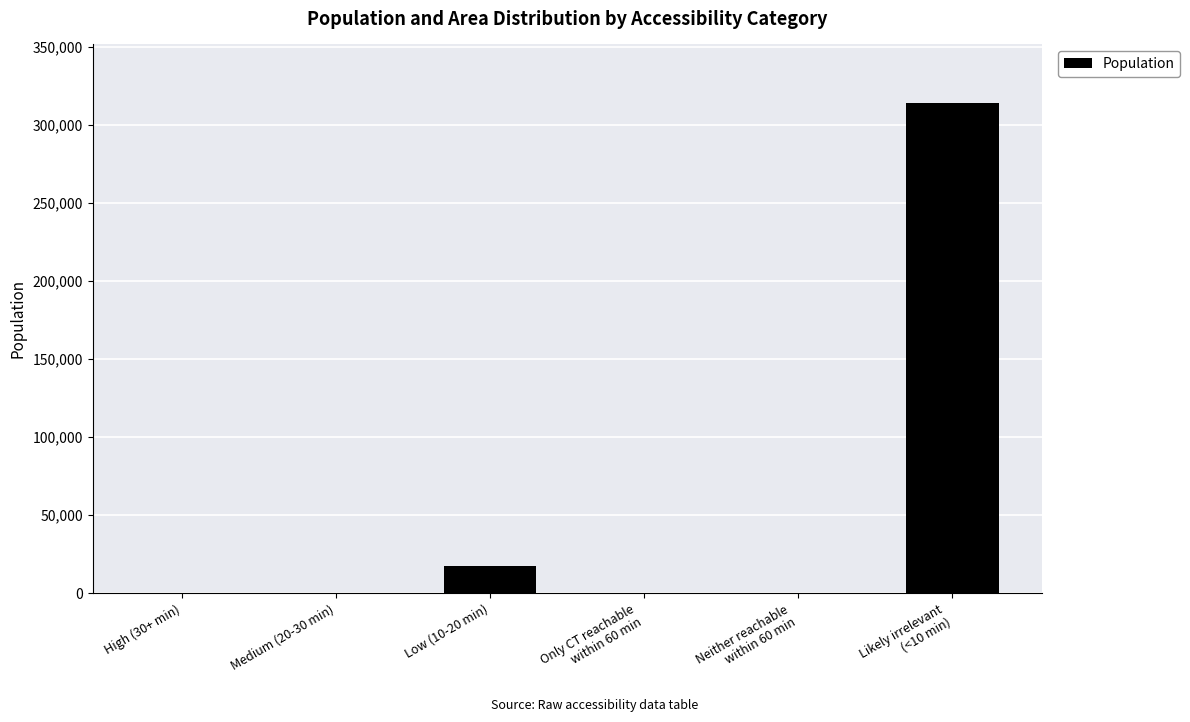

Where is the data nearest to the value 156957?

Low (10-20 min)